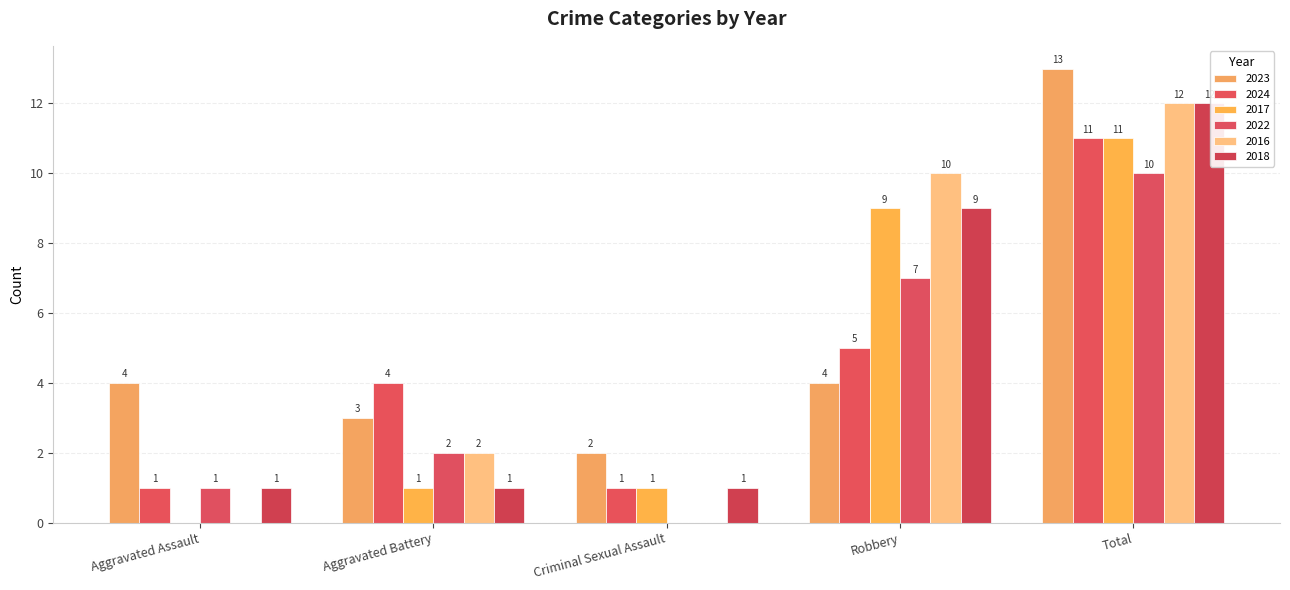

Is the value of 2024 at Criminal Sexual Assault greater than the value of 2018 at Total?

No